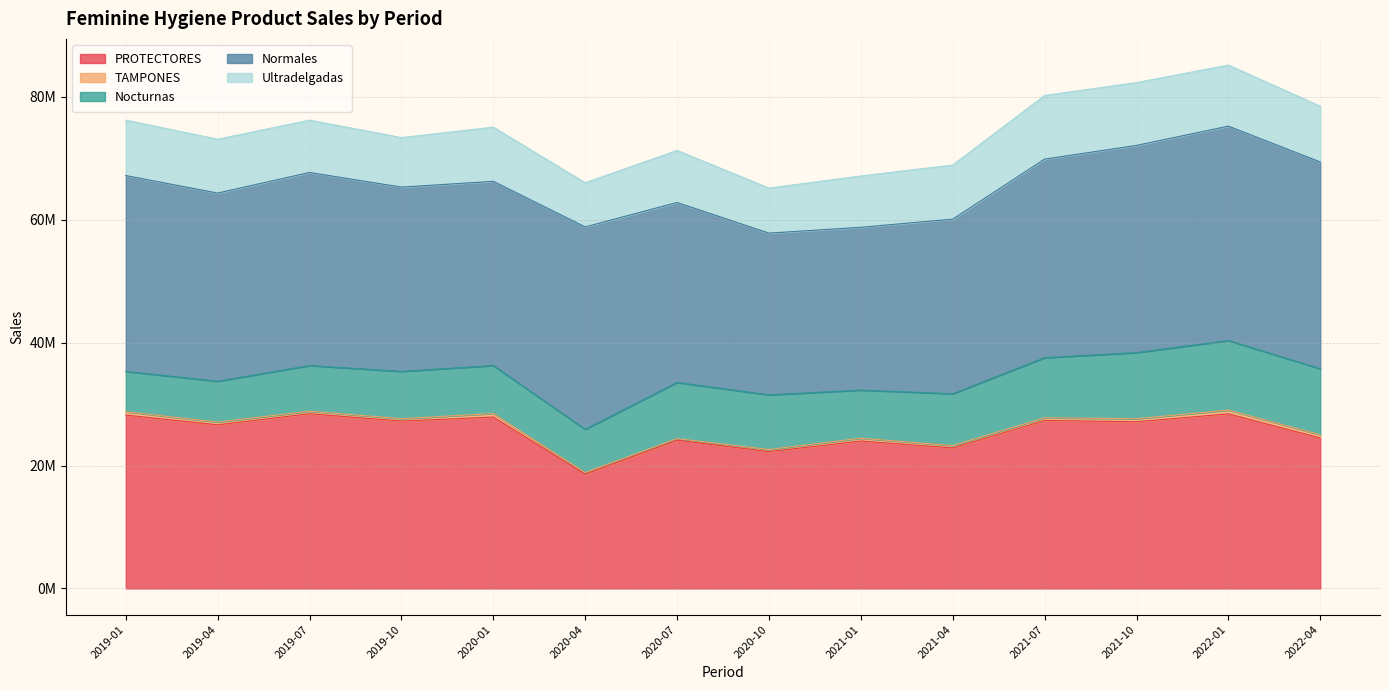

What is the maximum value for Normales?

34906738